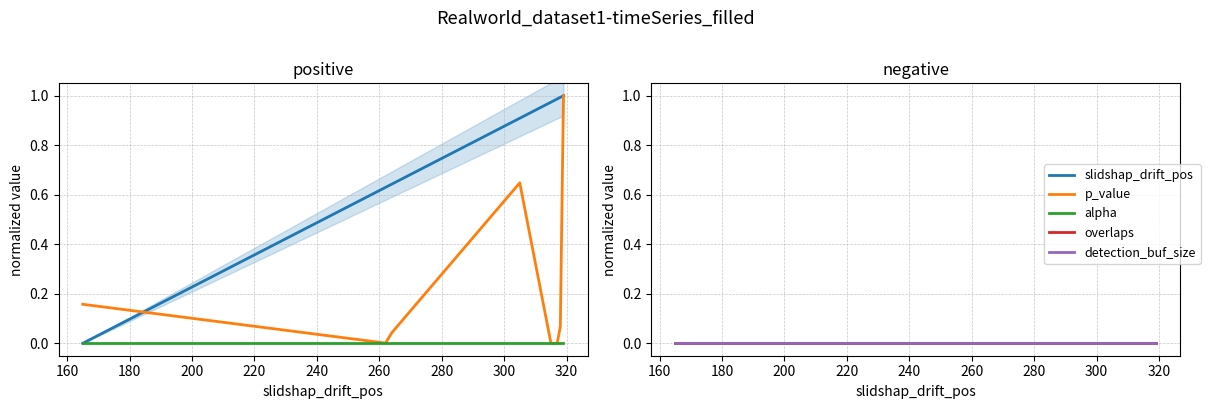

Is the value of overlaps at 280 greater than the value of p_value at 280?

No